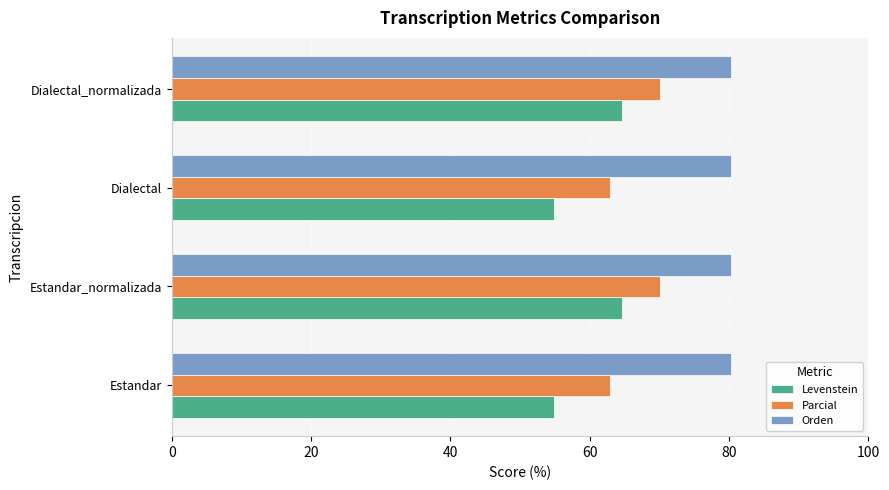

Is it true that Parcial equals 63.0 at Dialectal?

True